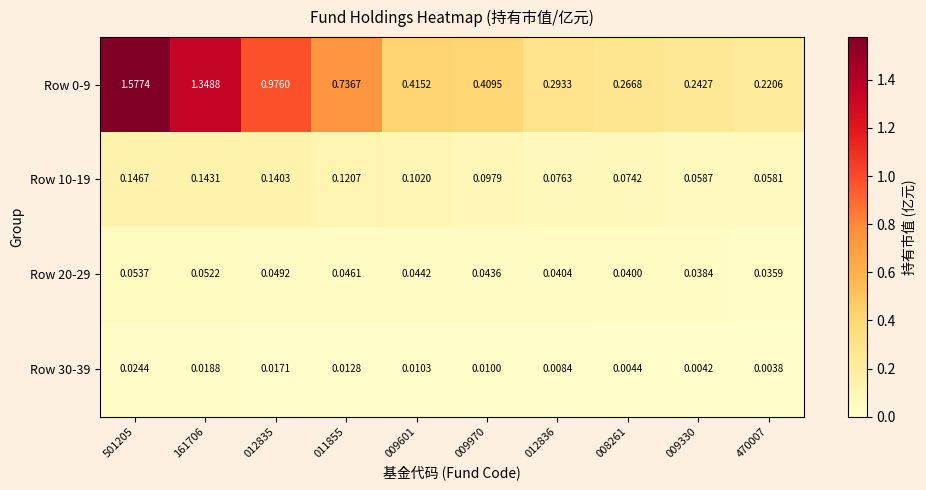

Is the value of Row 0-9 at 009970 greater than the value of Row 10-19 at 008261?

Yes